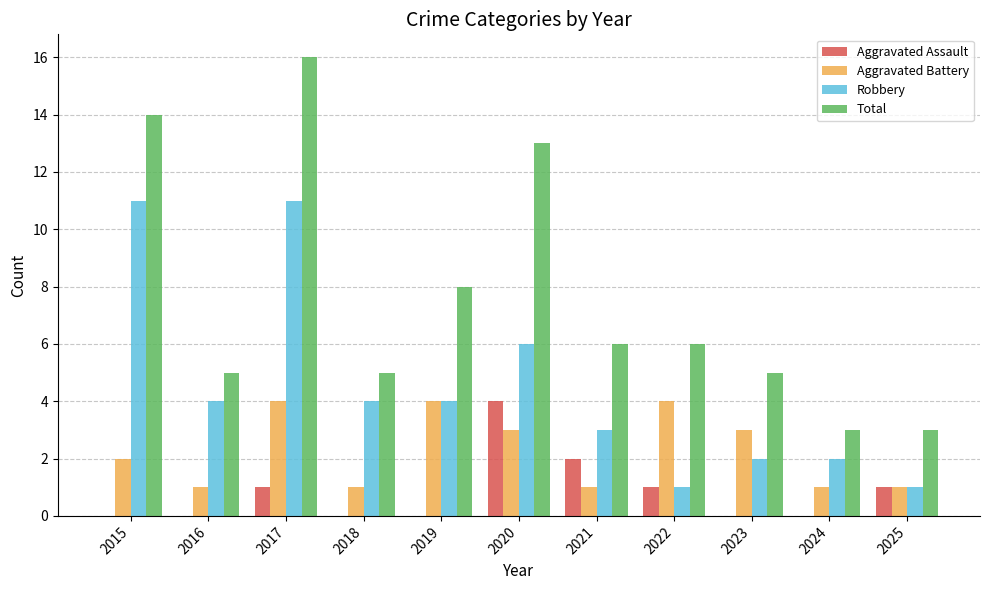

Reading right to left, what are all the values shown in this chart?

Aggravated Assault: 2025=1	2024=0	2023=0	2022=1	2021=2	2020=4	2019=0	2018=0	2017=1	2016=0	2015=0
Aggravated Battery: 2025=1	2024=1	2023=3	2022=4	2021=1	2020=3	2019=4	2018=1	2017=4	2016=1	2015=2
Robbery: 2025=1	2024=2	2023=2	2022=1	2021=3	2020=6	2019=4	2018=4	2017=11	2016=4	2015=11
Total: 2025=3	2024=3	2023=5	2022=6	2021=6	2020=13	2019=8	2018=5	2017=16	2016=5	2015=14